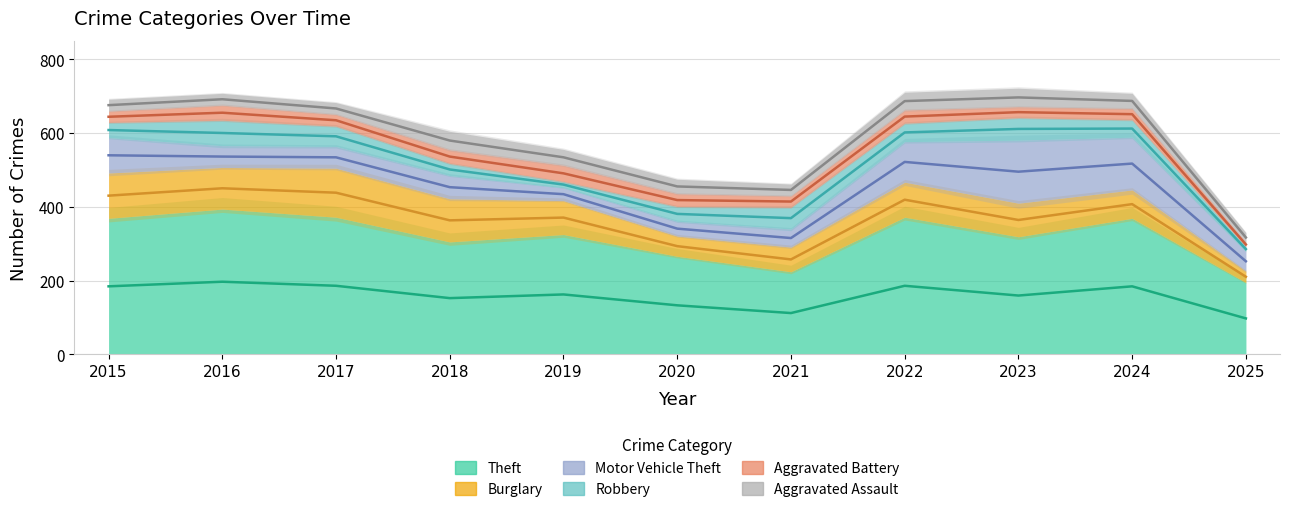

Reading right to left, transcribe all the data shown in this chart.

Aggravated Assault: 26	41	50	48	32	39	43	50	32	32	32
Aggravated Battery: 12	31	30	36	31	35	44	37	32	41	31
Burglary: 31	77	91	95	67	55	92	117	133	113	123
Motor Vehicle Theft: 53	143	171	110	49	40	35	63	59	59	96
Robbery: 13	47	61	50	59	40	17	33	55	69	41
Theft: 195	369	319	372	224	266	325	305	372	394	369